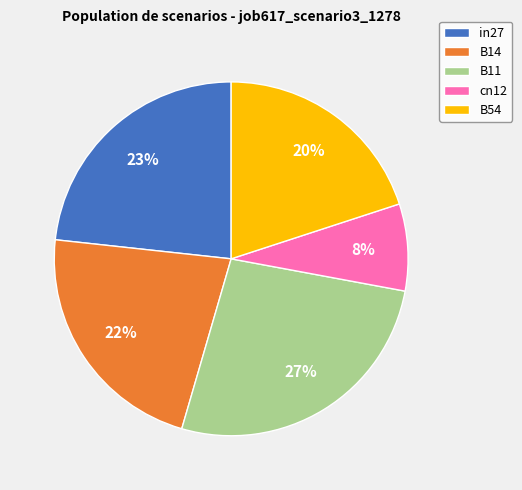

Which category has the biggest portion of the pie?

B11